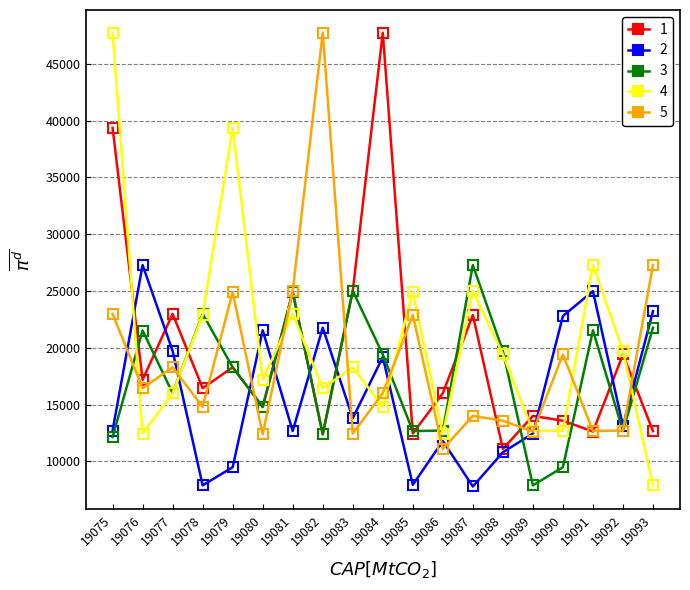

How many lines are shown in the chart?

5